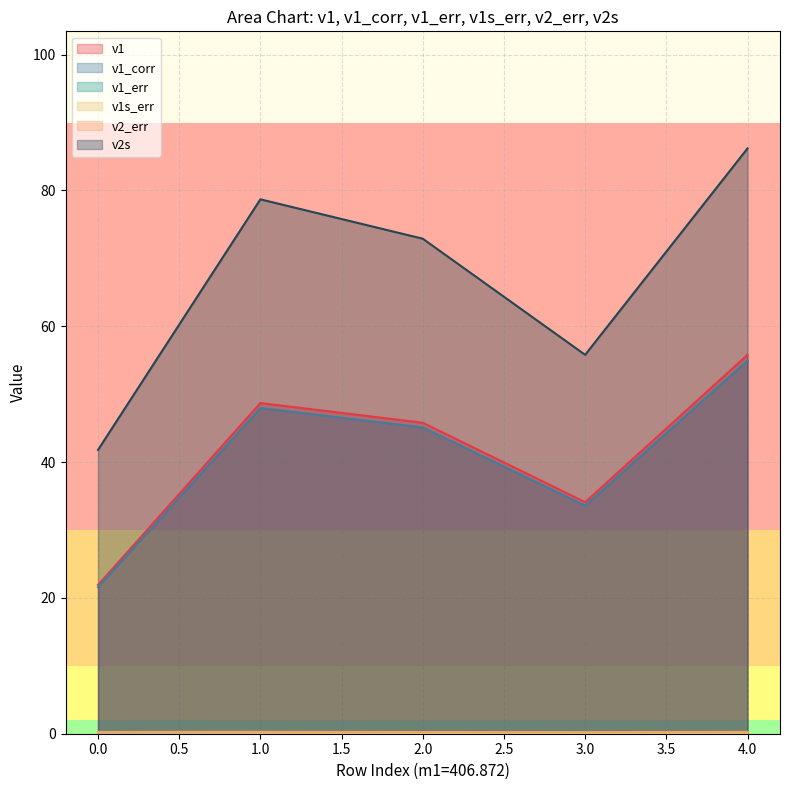

At which category is the sum across all series the highest?

4.0